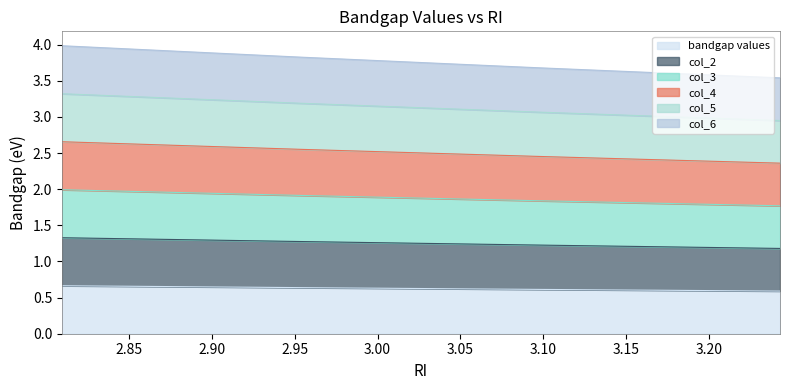

What is the average value of the bandgap values series?

0.6